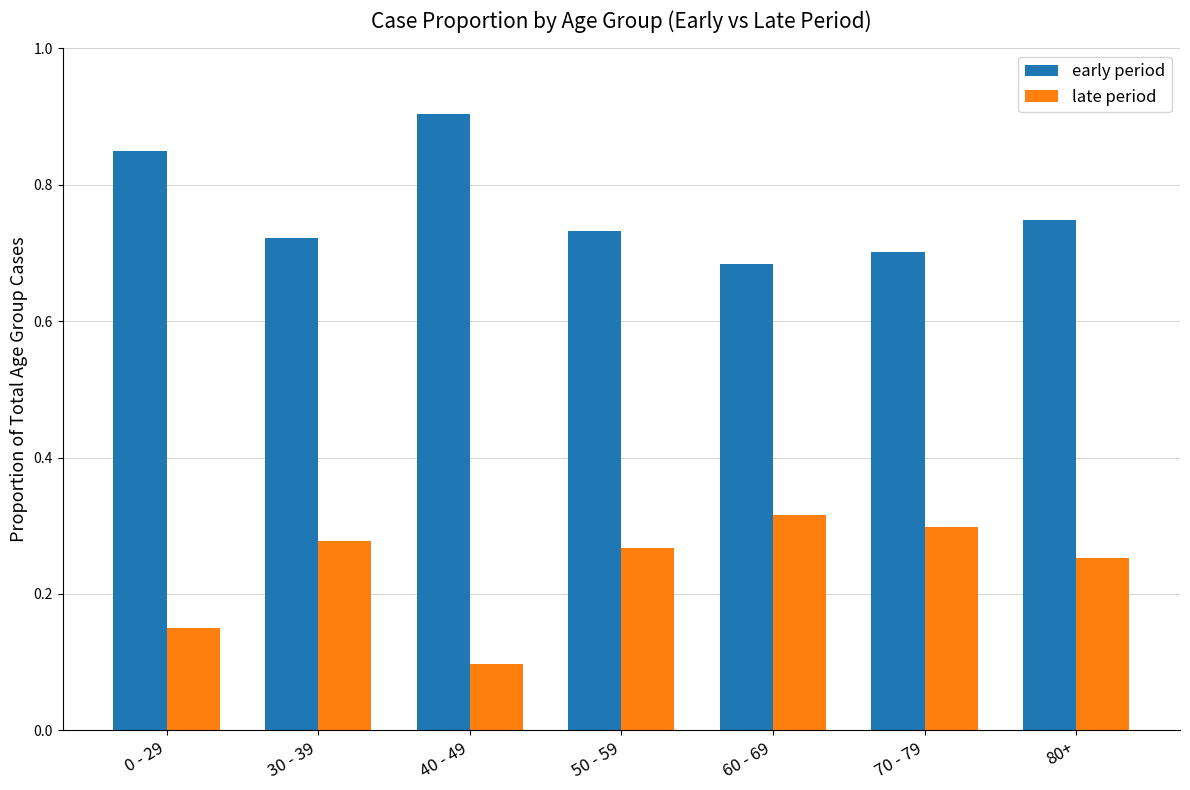

What is the label of the 2nd bar from the left?

30 - 39